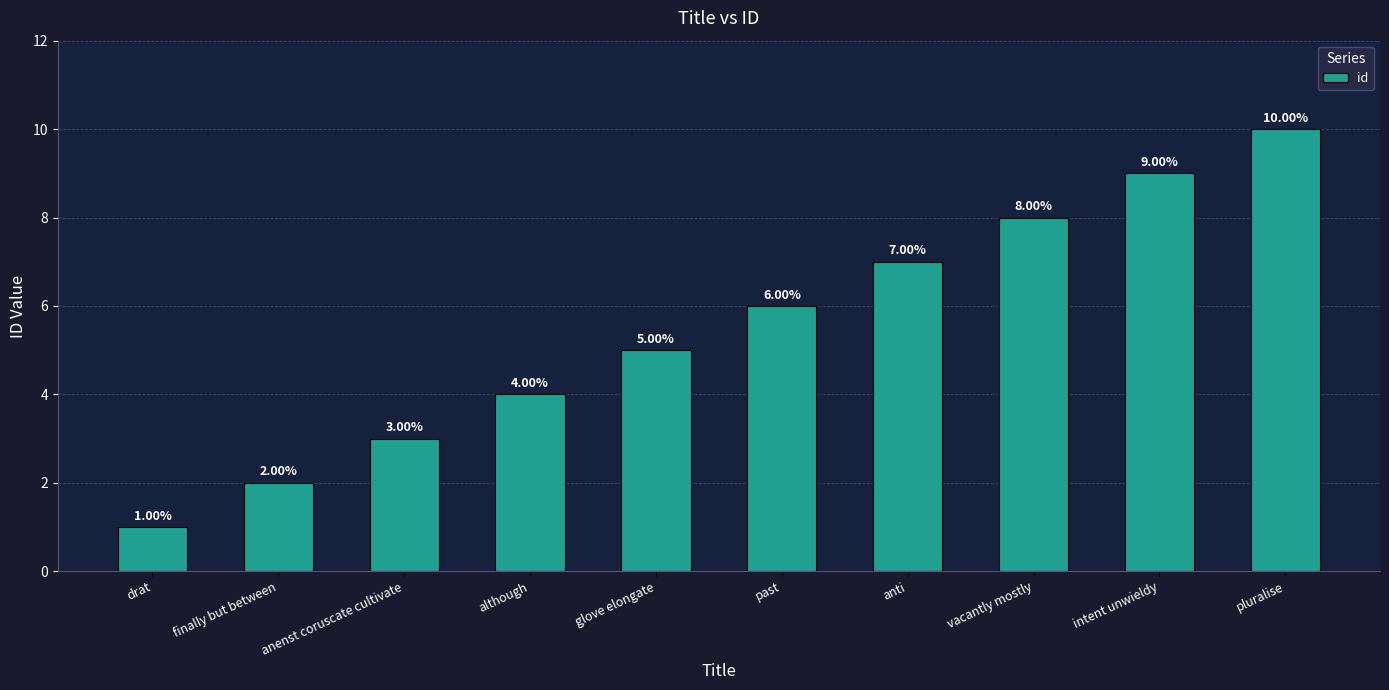

What is the difference between the values at past and pluralise?

4